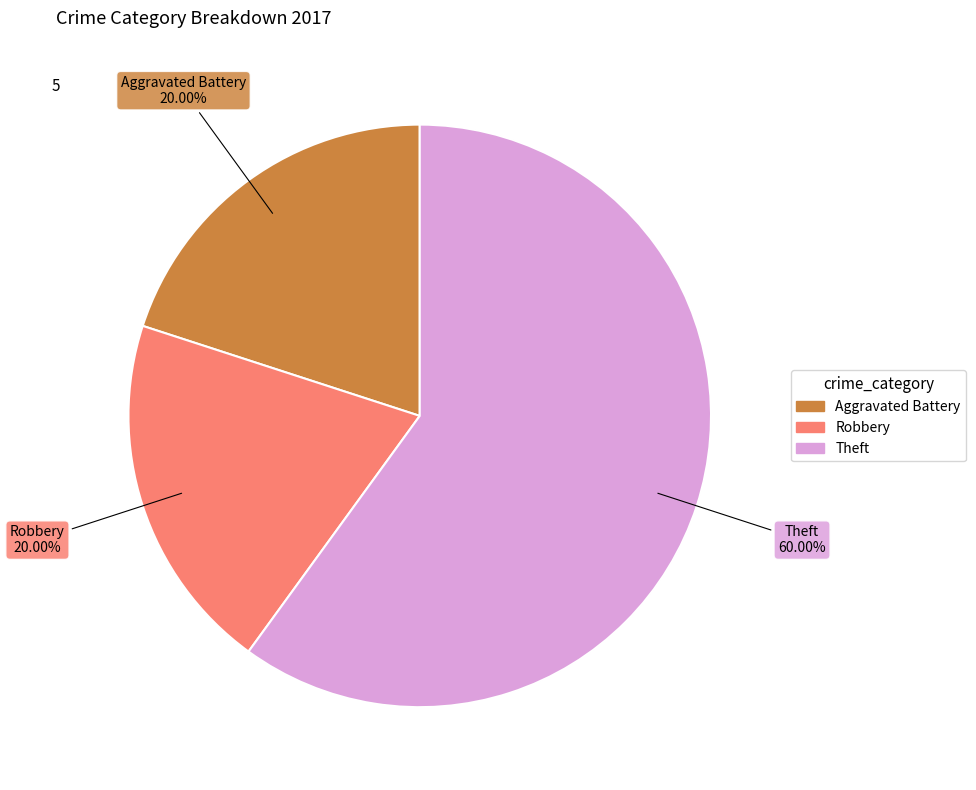

Does any single category account for the majority?

Yes